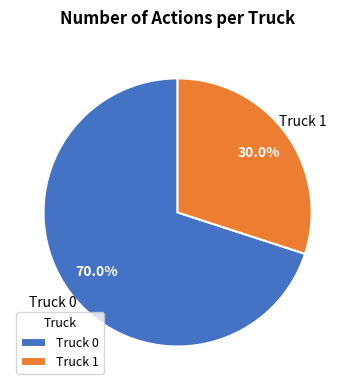

Count the number of slices in the pie.

2